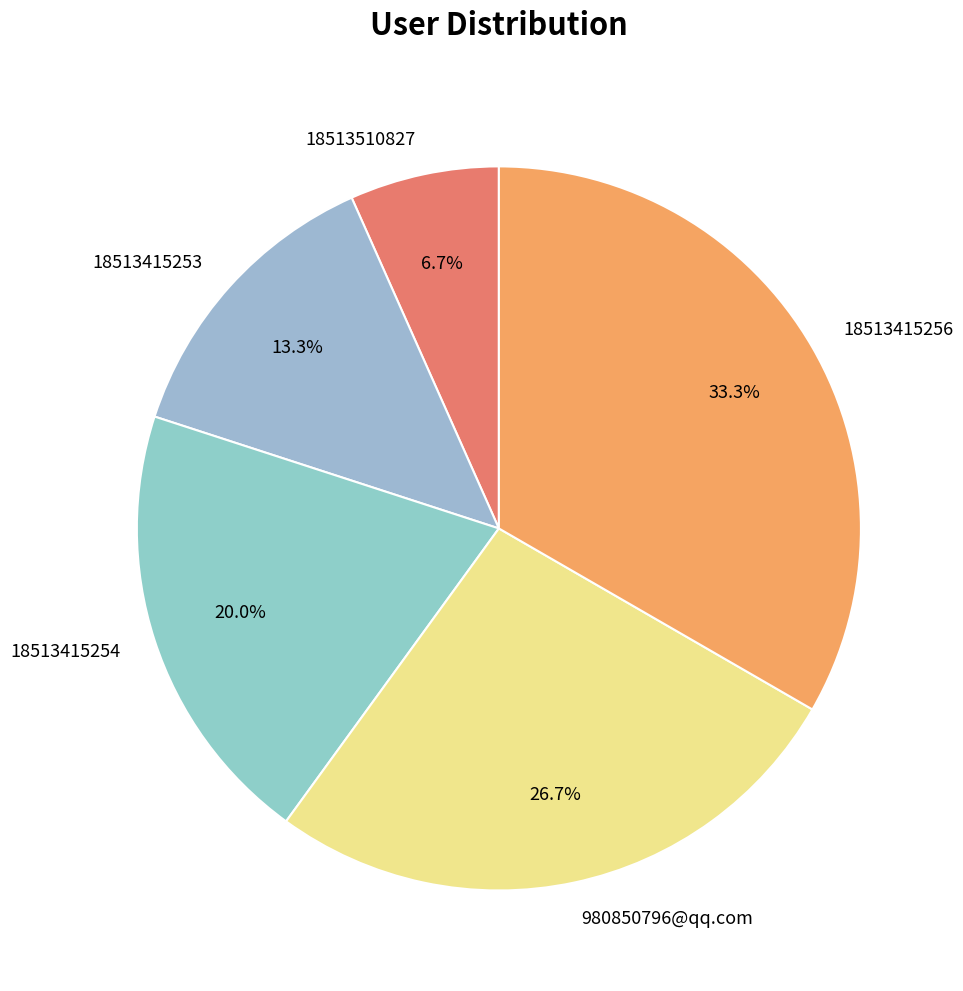

True or false: 18513415256 accounts for 33% of the total.

True